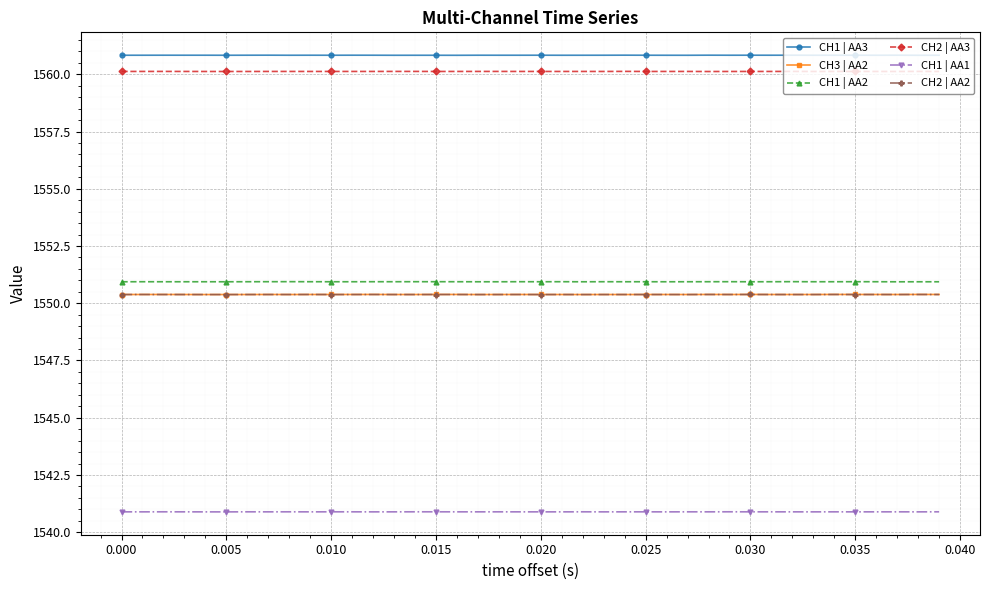

At how many categories does at least one series exceed 1559?

40